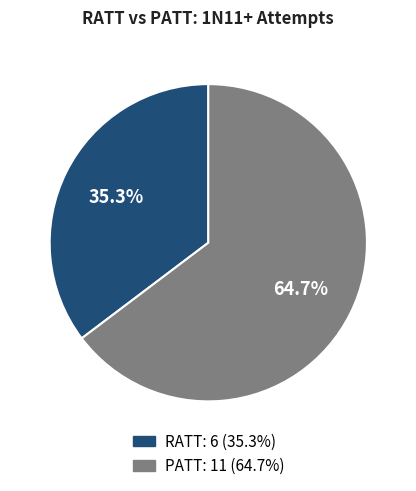

The PATT slice represents 70% of the pie. True or false?

False